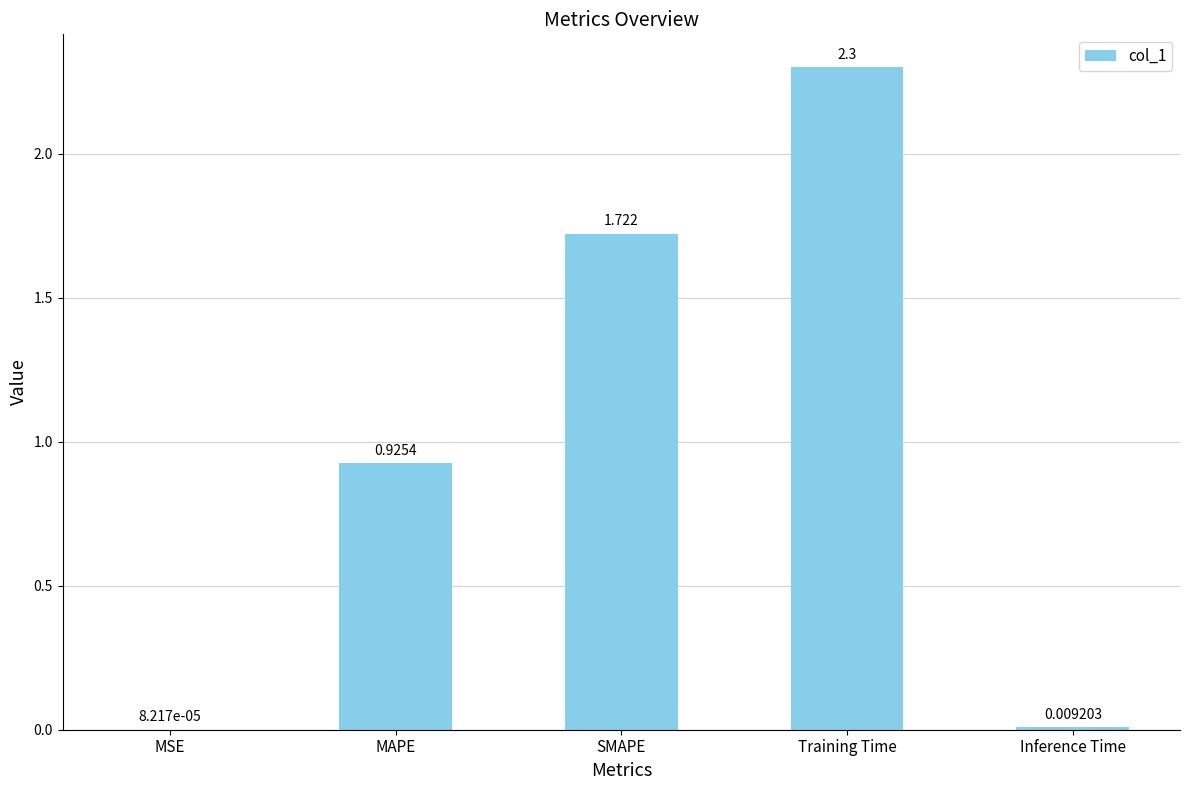

At which label is the value closest to 1?

MAPE